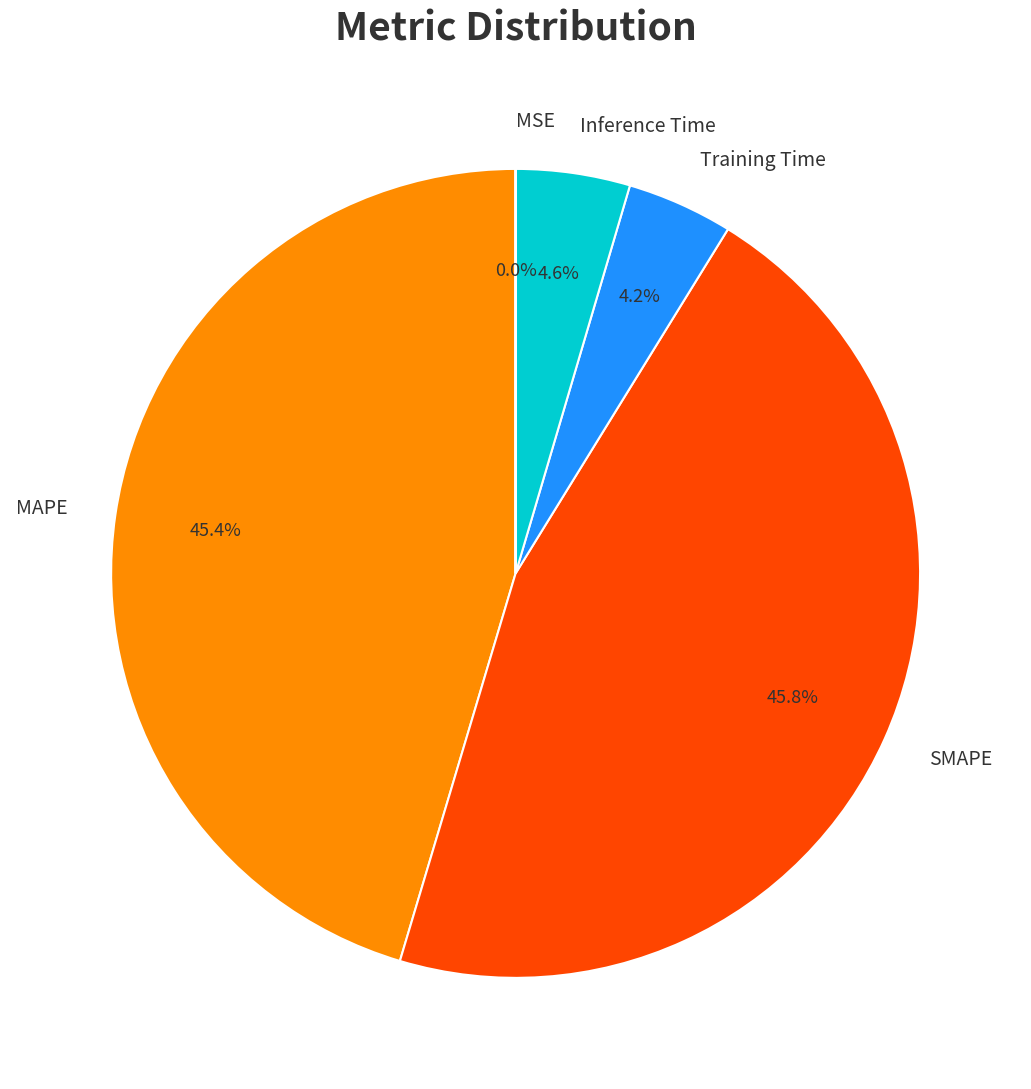

To the nearest percent, what portion does SMAPE represent?

46%